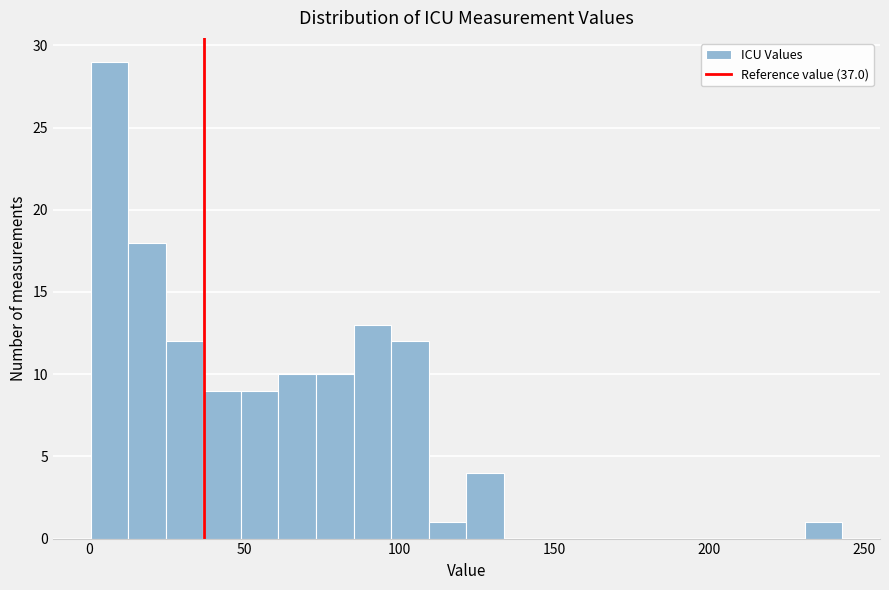

Read against the x-axis, roughly where is the centre of the tallest bar?

5